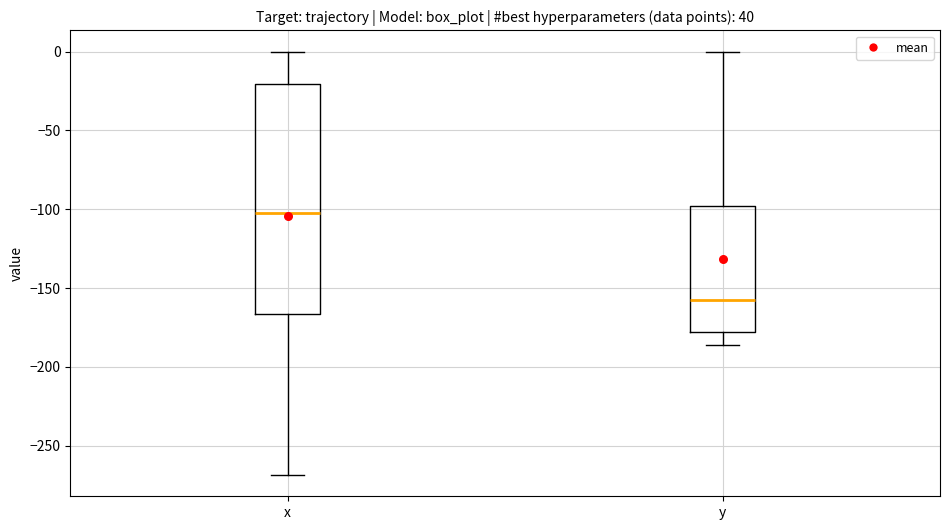

Where is the upper edge of the box for x on the y-axis? The values are not printed on the chart, so give them approximately, as read against the axis.

-20